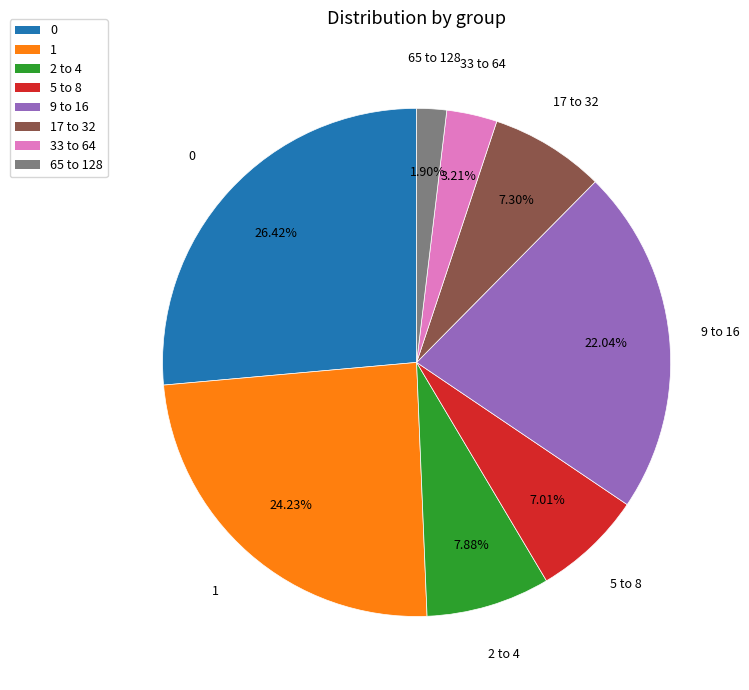

Between 5 to 8 and 33 to 64, which is larger?

5 to 8